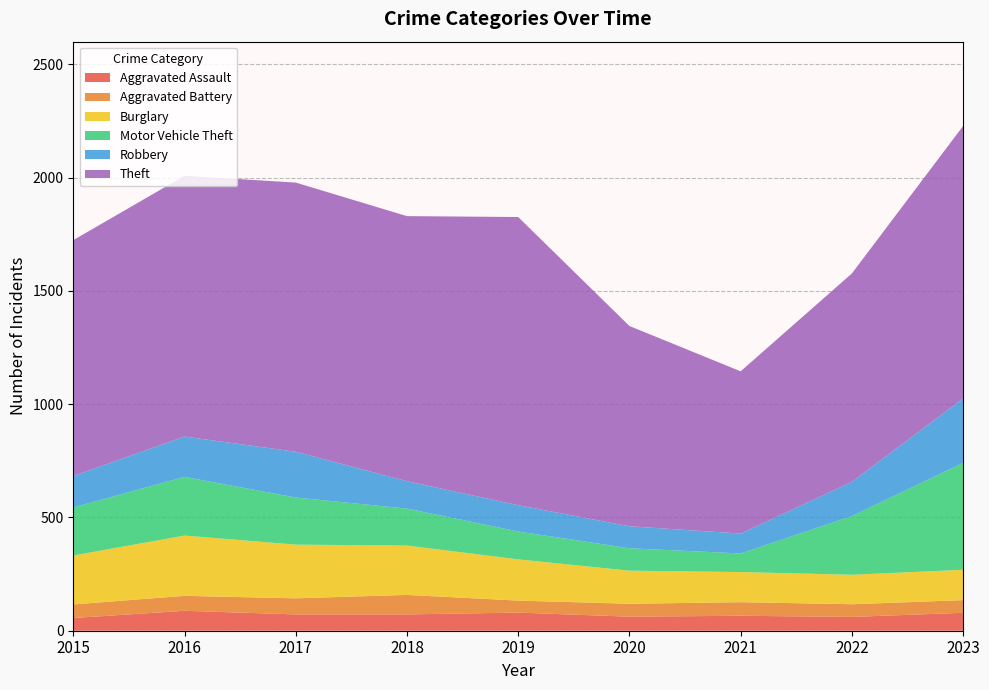

Reading right to left, transcribe all the data shown in this chart.

Aggravated Assault: 79	61	66	62	80	72	72	88	56
Aggravated Battery: 56	56	60	57	53	86	71	66	60
Burglary: 134	130	133	146	182	218	237	266	216
Motor Vehicle Theft: 472	259	82	99	123	163	208	259	212
Robbery: 284	151	88	97	116	121	202	178	139
Theft: 1203	920	716	884	1272	1170	1188	1151	1041